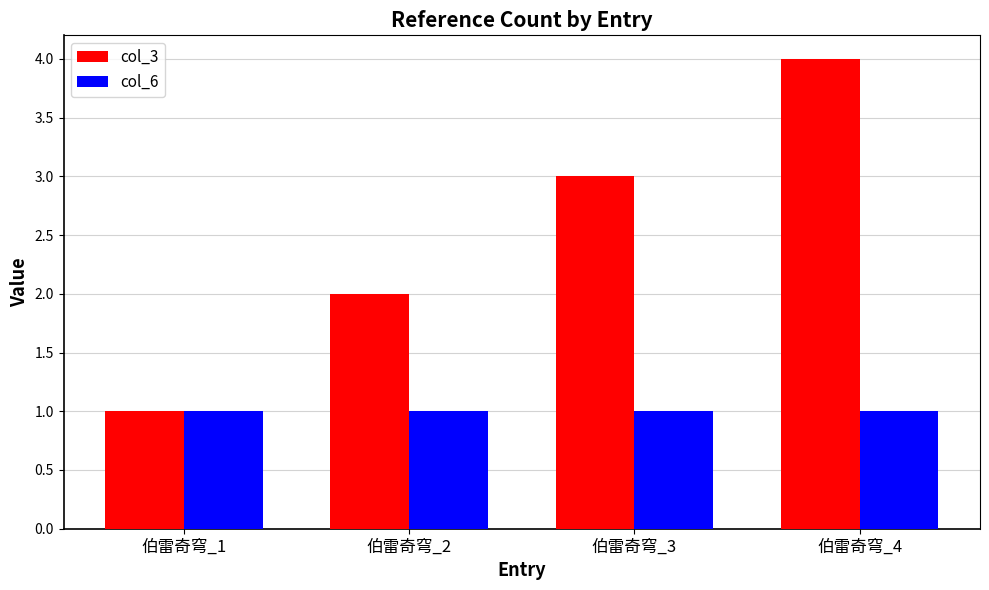

At which category is the sum across all series the highest?

伯雷奇穹_4